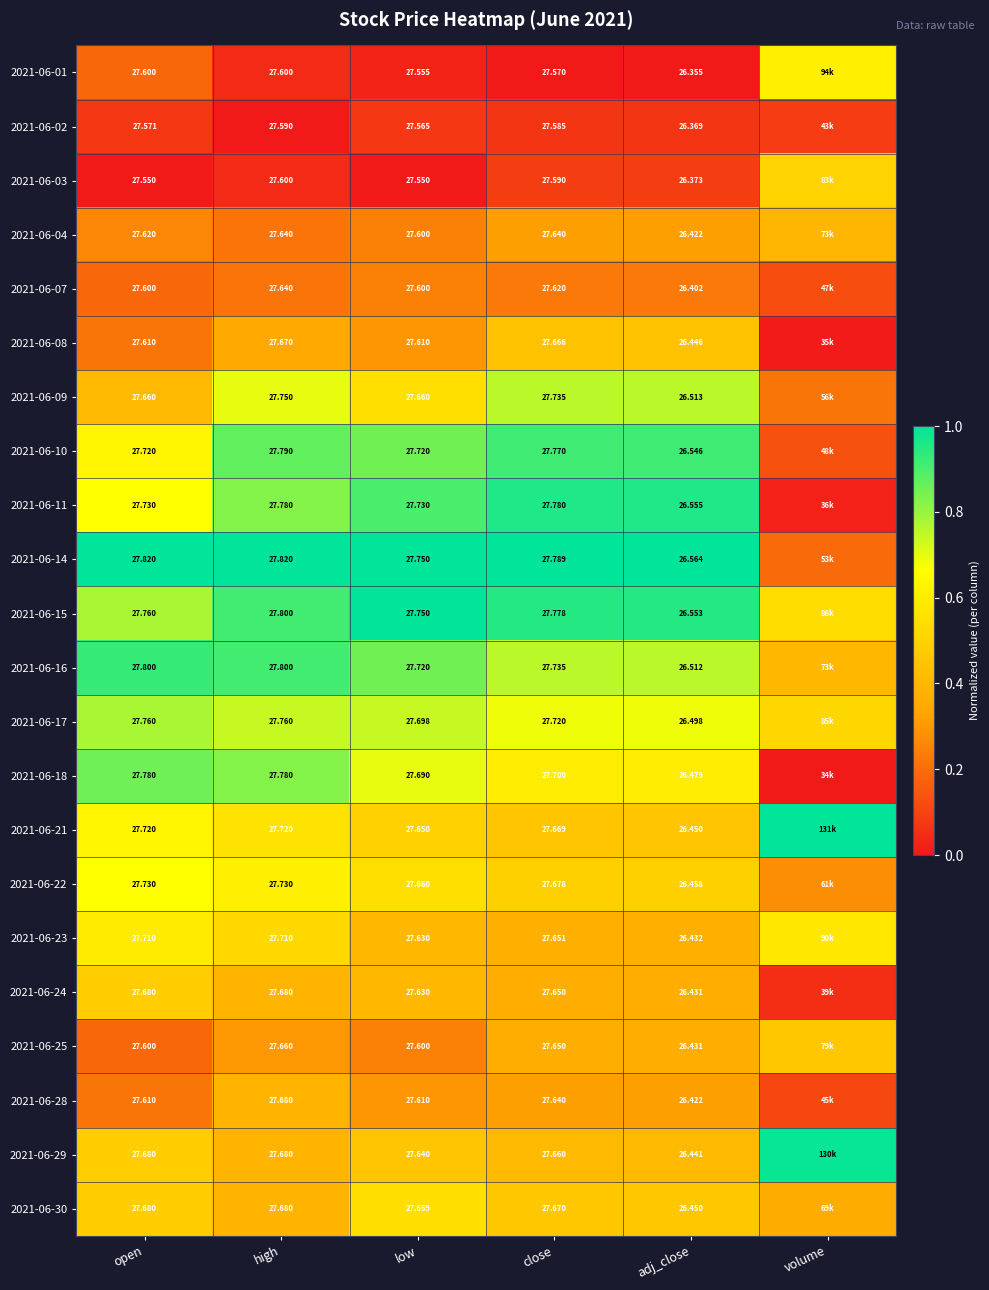

Is the value of 2021-06-18 at high greater than the value of 2021-06-03 at adj_close?

Yes